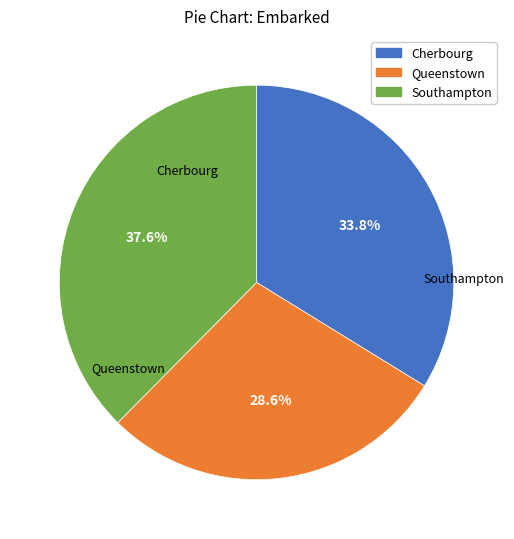

How many segments does this pie chart have?

3